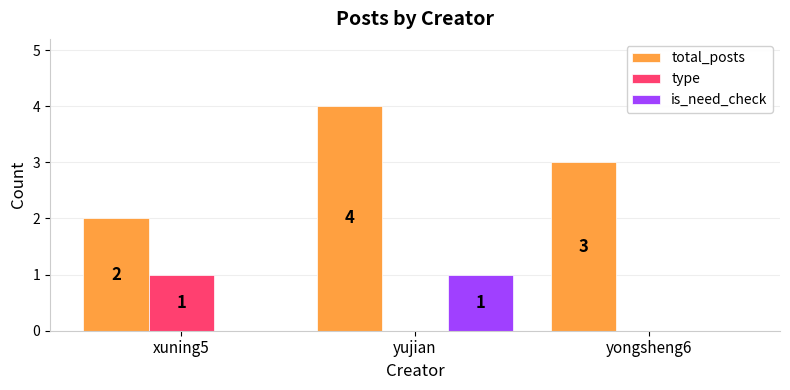

True or false: total_posts has a value of 3 at xuning5.

False